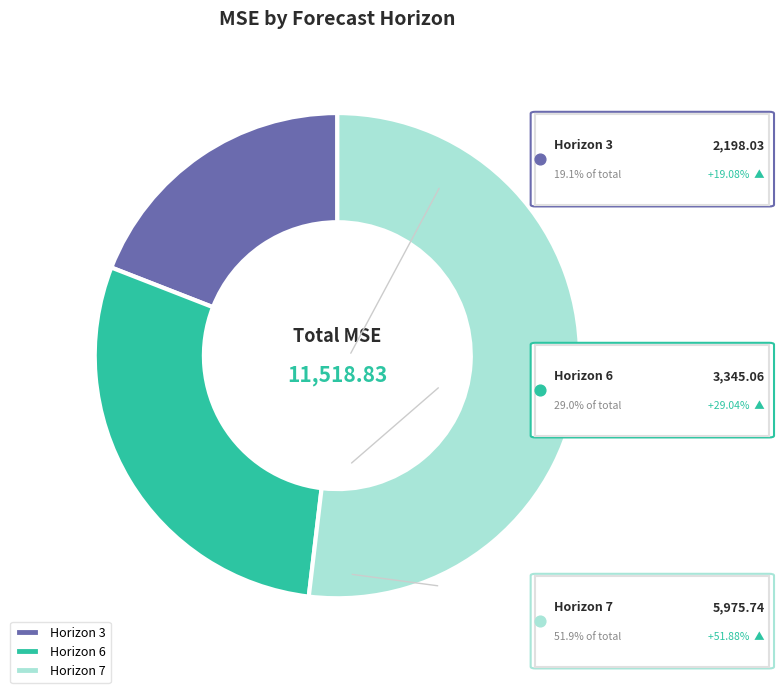

To the nearest percent, what is the combined percentage of 7 and 3?

71%